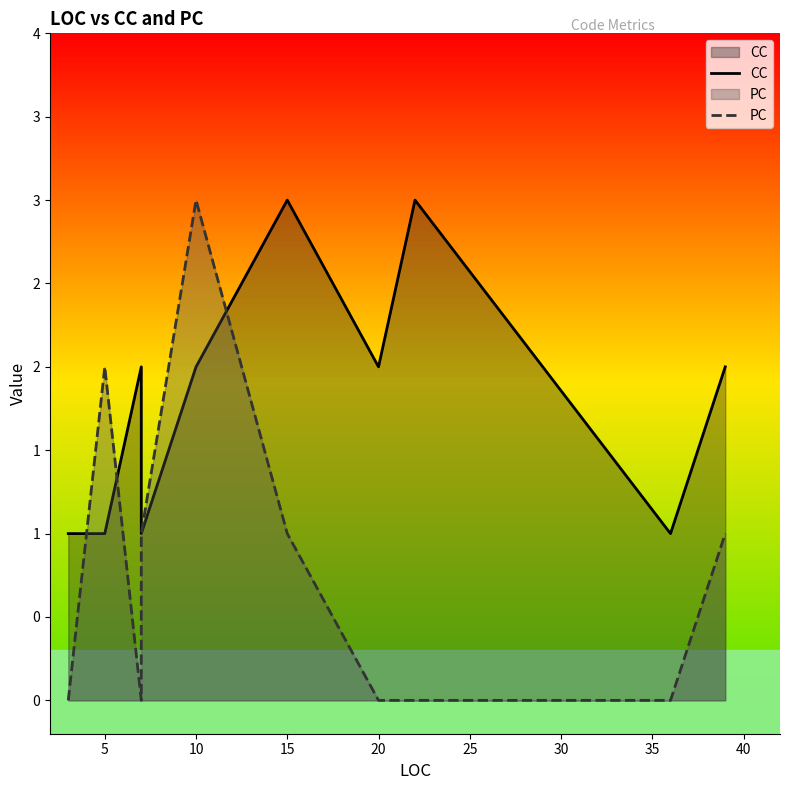

Does the chart have visible grid lines?

No